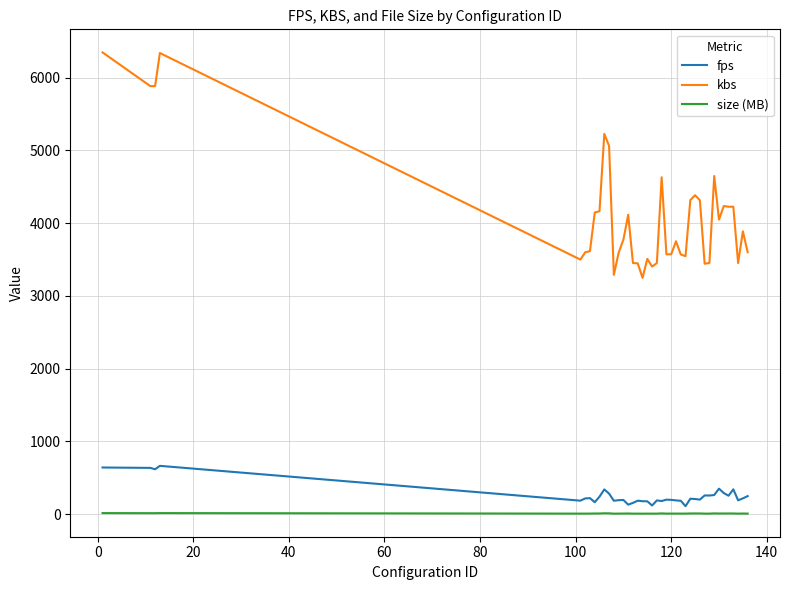

Which series has the widest spread of values?

kbs